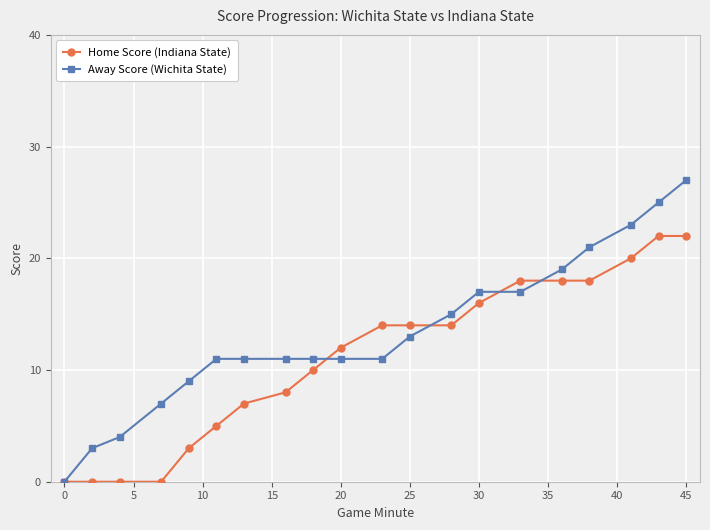

What is the highest value of the Home Score (Indiana State) series?

22